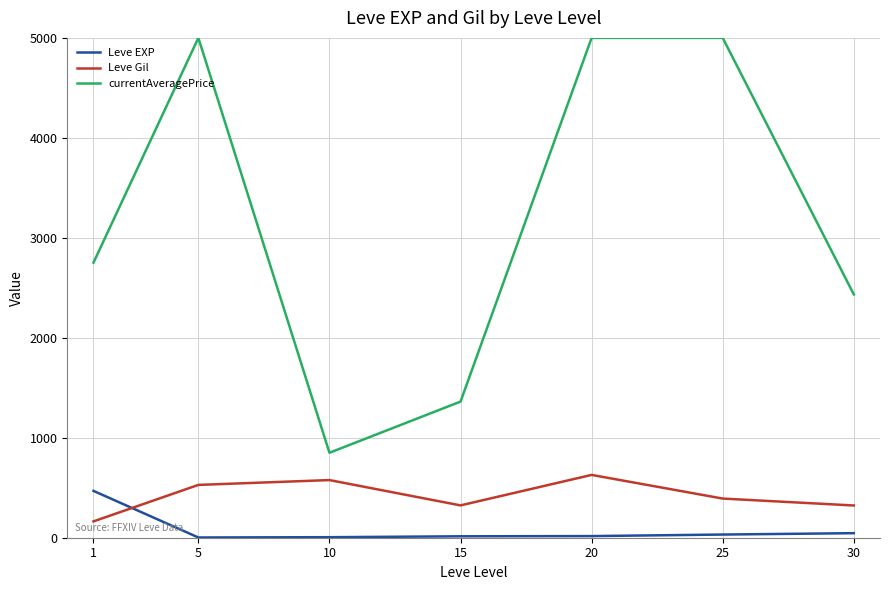

Is the value of Leve EXP at 15 greater than the value of currentAveragePrice at 20?

No